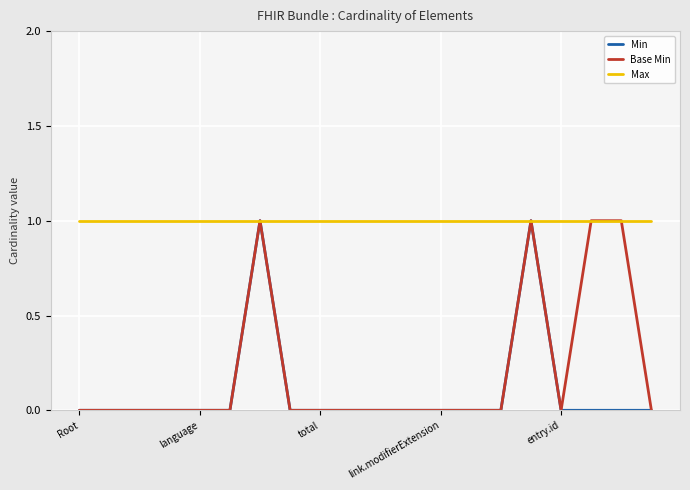

Count the number of data series in this chart.

3